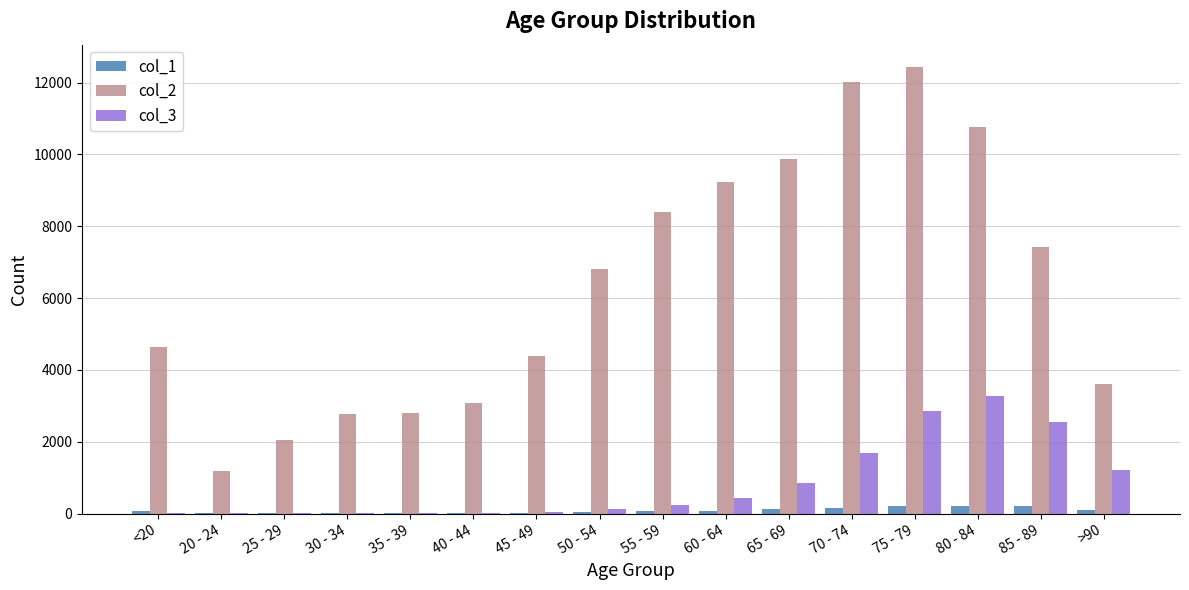

Which category has the highest value across all series?

75 - 79